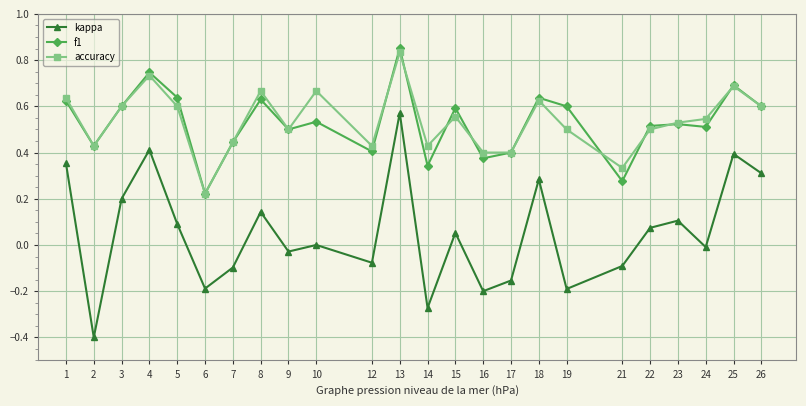

Where is the first local minimum for accuracy?

2